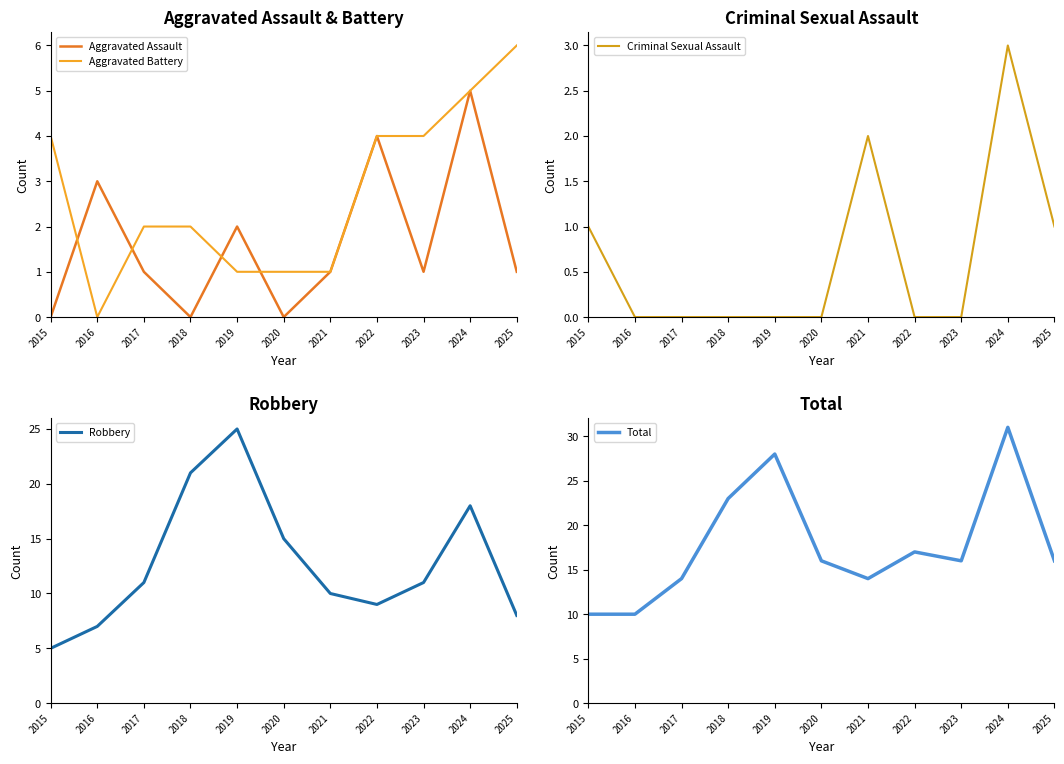

What is the value of the Criminal Sexual Assault point at the 11th from the left?

1